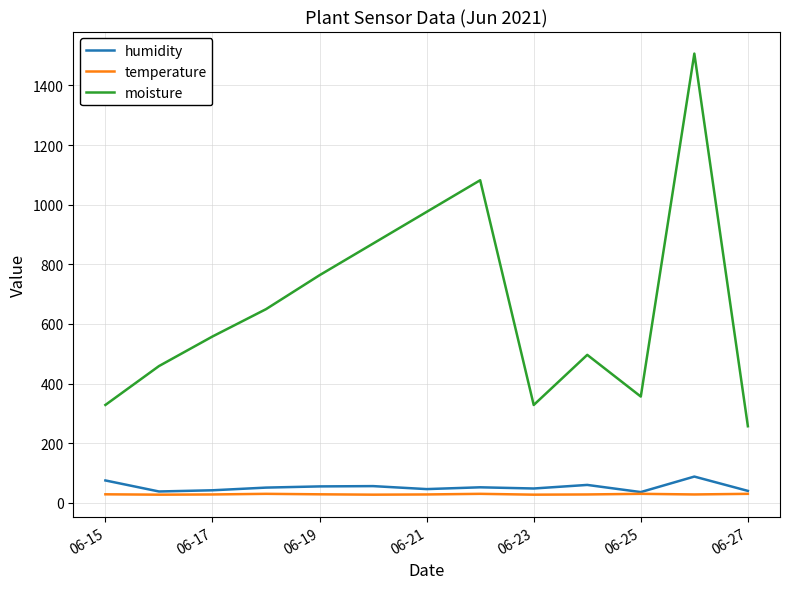

True or false: moisture and temperature intersect in this chart.

False